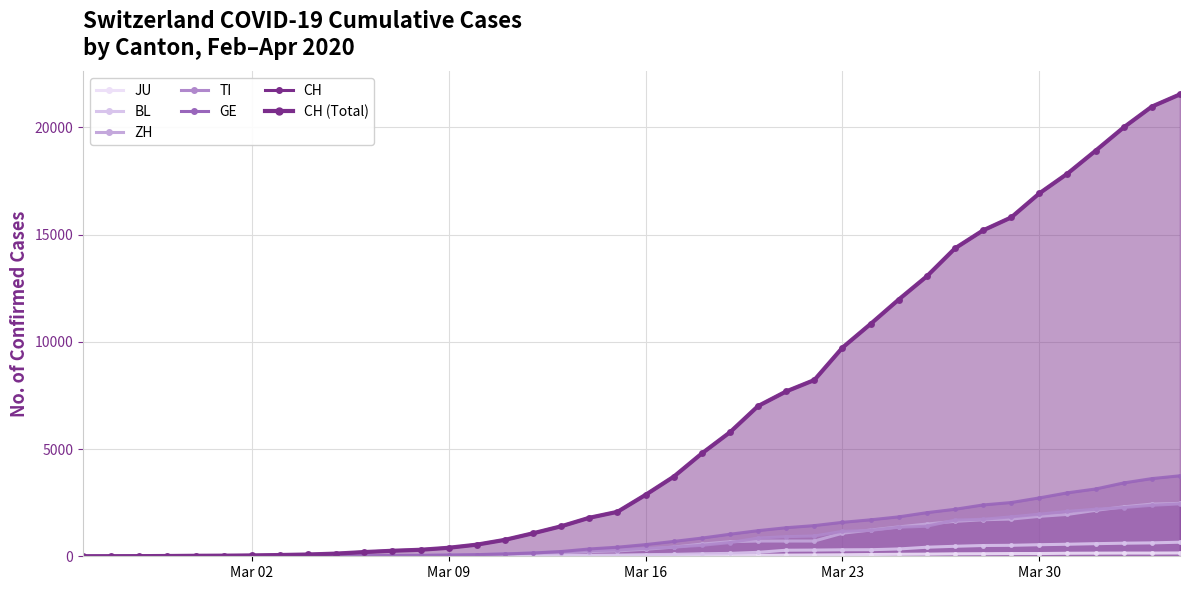

What is the highest value of the GE series?

3753